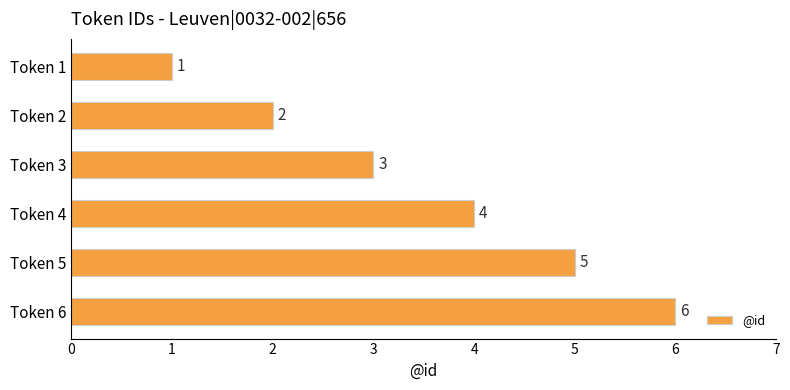

At which label is the value closest to 3?

Token 3